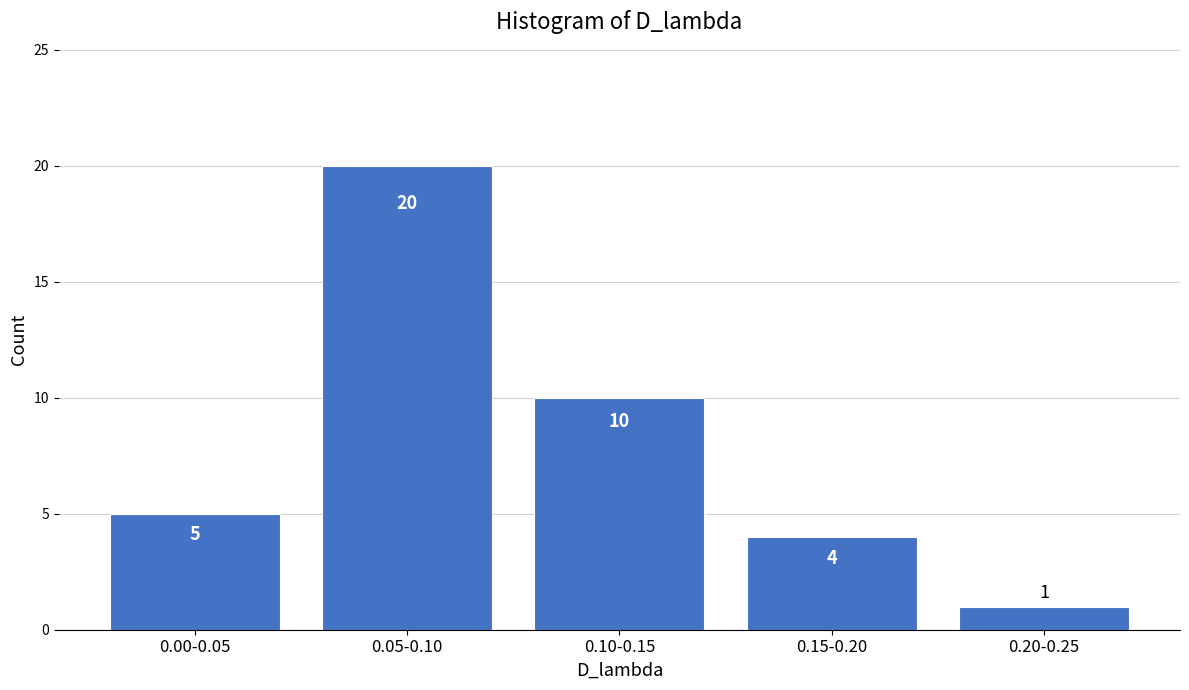

Reading left to right, transcribe all the data shown in this chart.

0.00-0.05=5	0.05-0.10=20	0.10-0.15=10	0.15-0.20=4	0.20-0.25=1